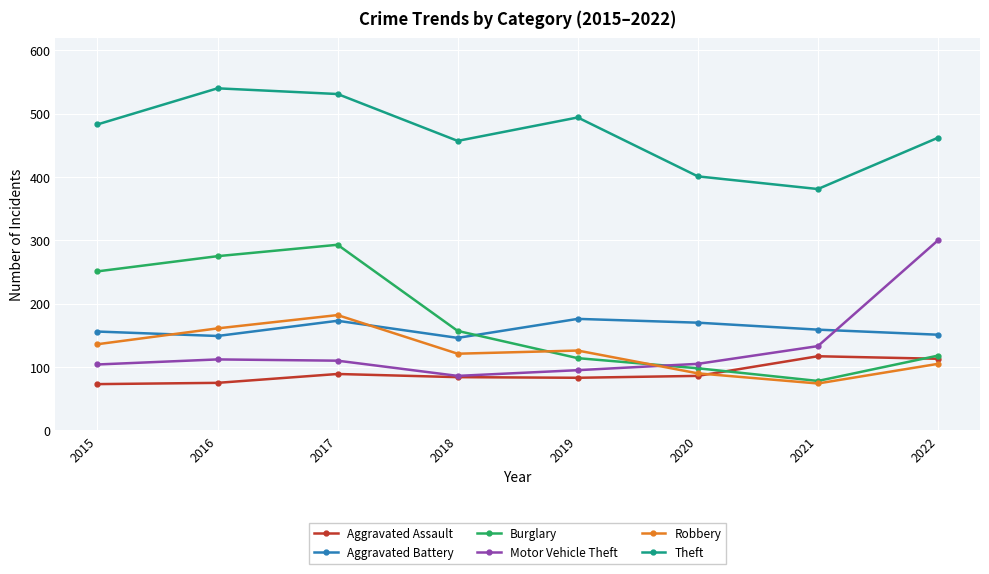

How many interior local valleys does the Theft series have?

2